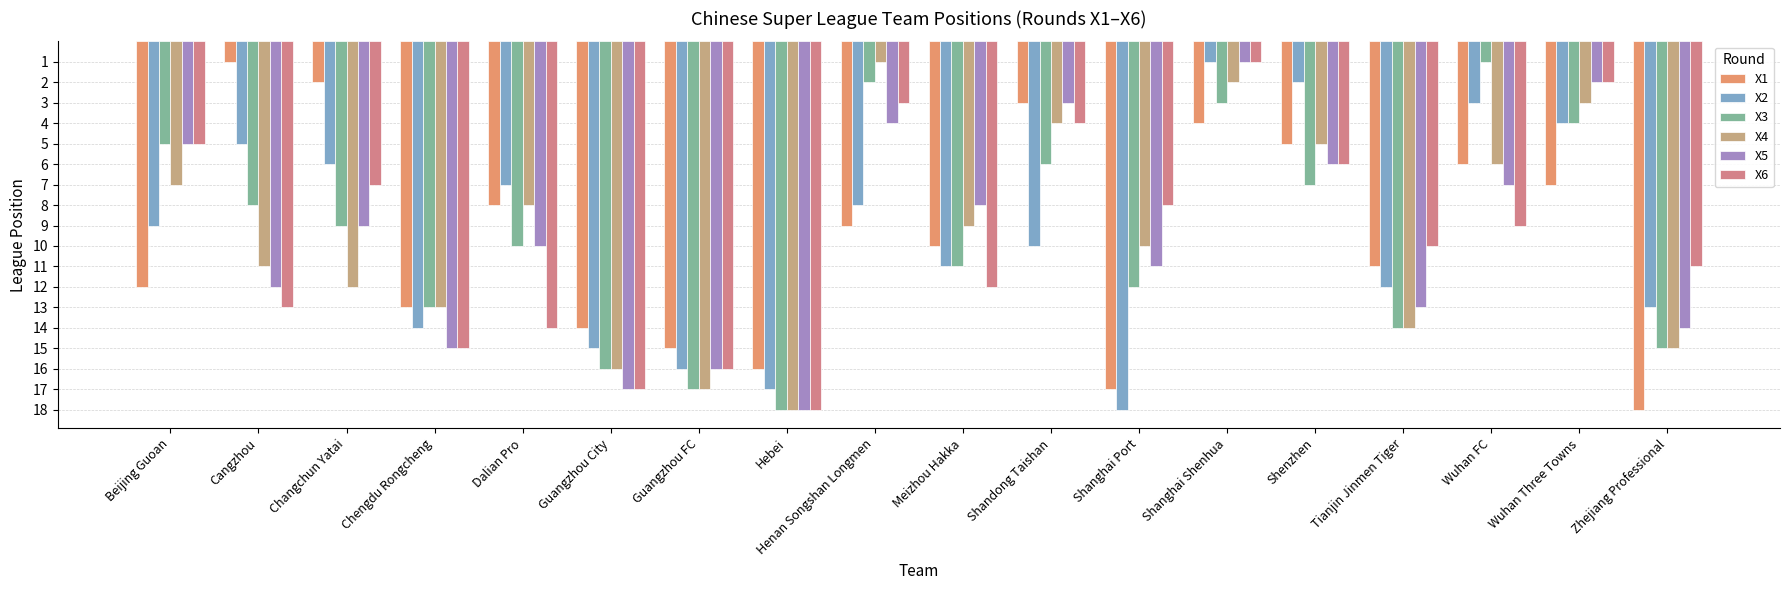

What is the difference between the second highest and second lowest values in the X1 series?

15